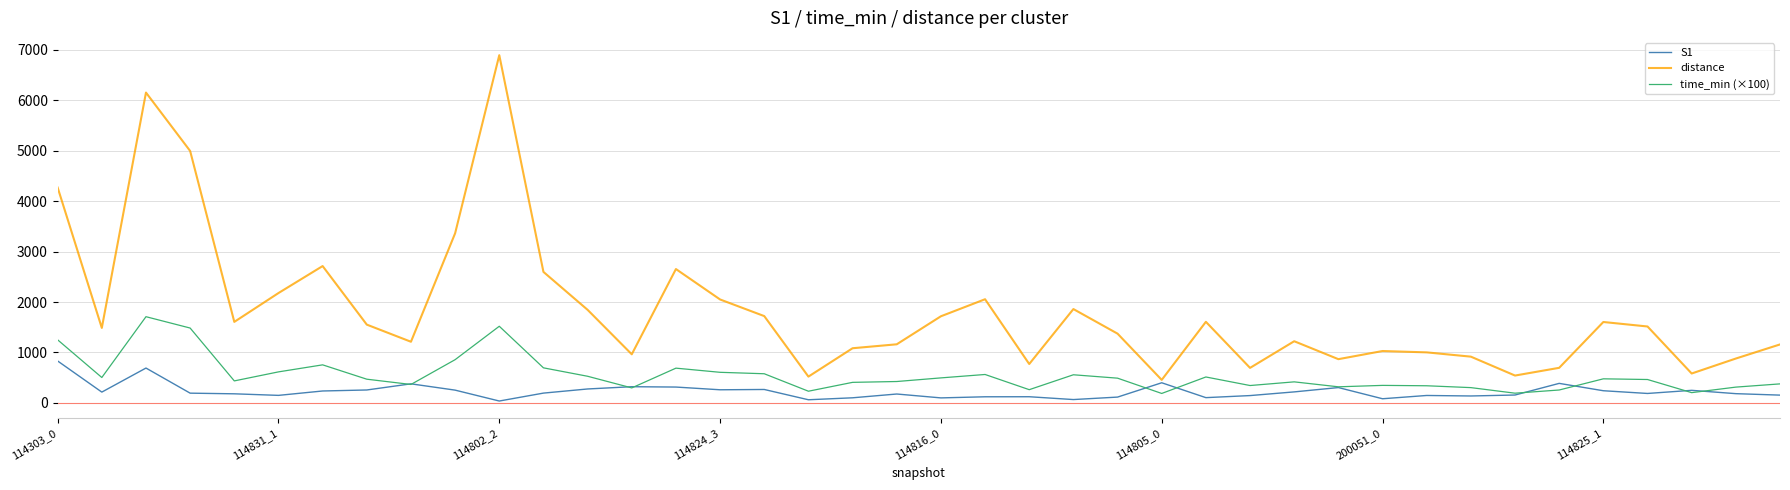

Which series has the largest range (max minus min)?

distance